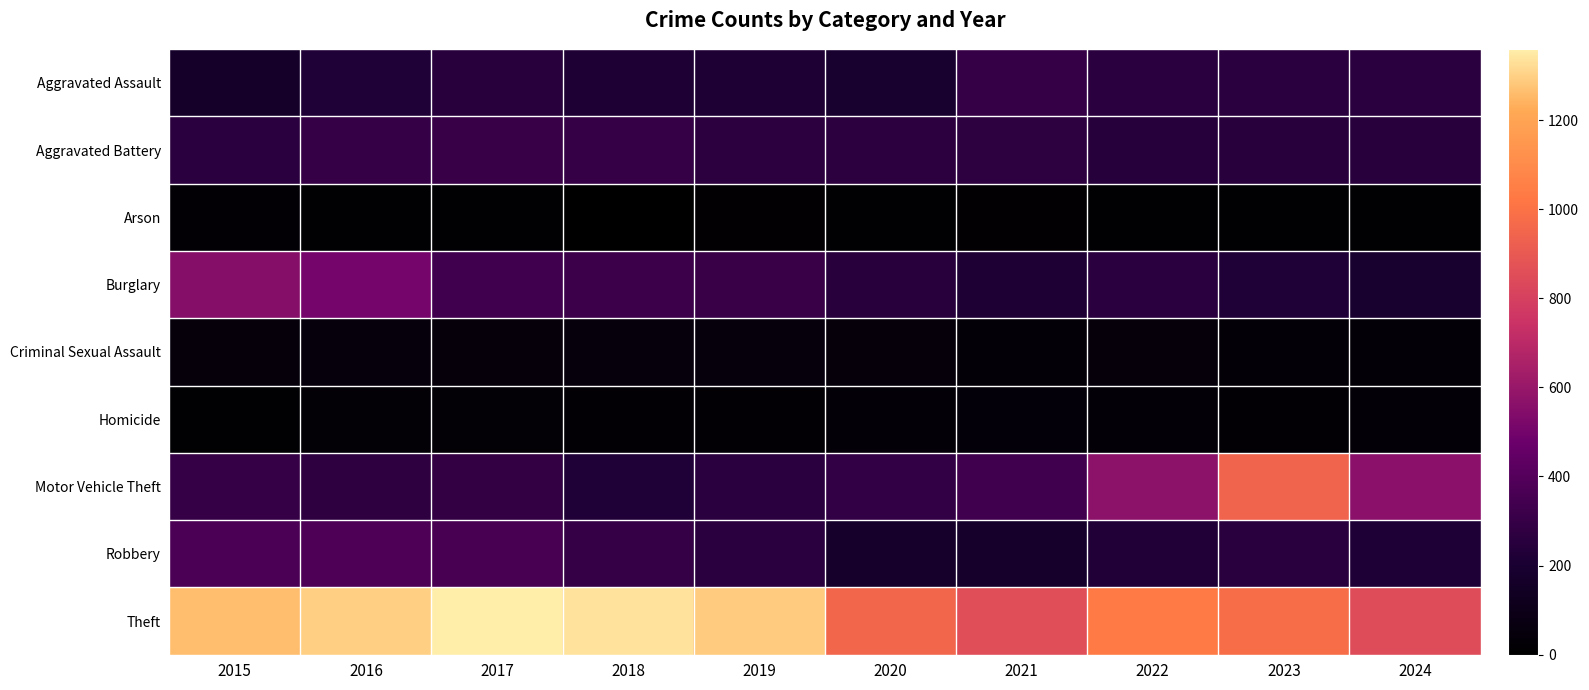

At 2023, list the series in order from largest to smallest.

Theft, Motor Vehicle Theft, Aggravated Assault, Robbery, Aggravated Battery, Burglary, Criminal Sexual Assault, Homicide, Arson